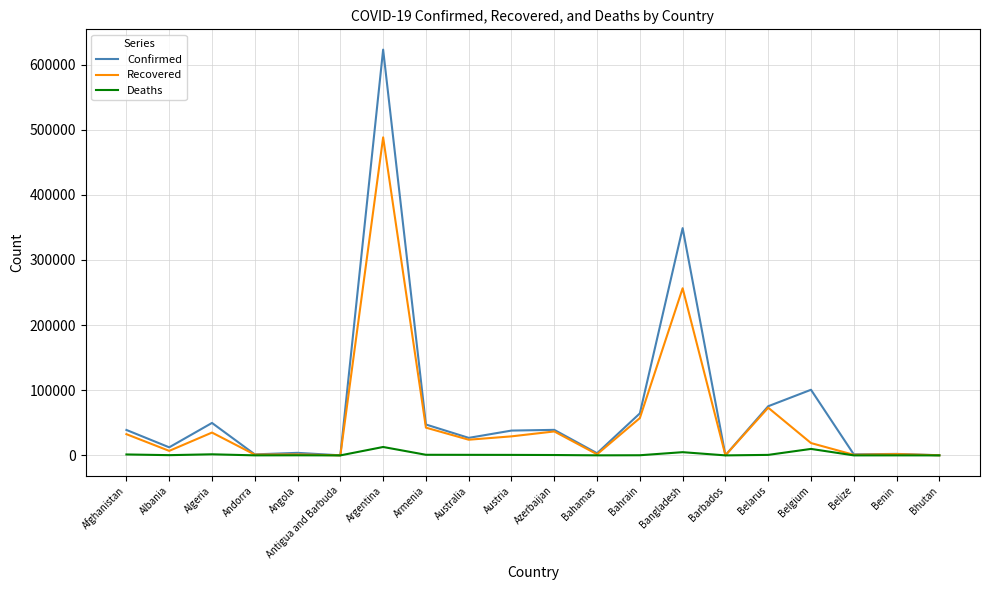

What is the maximum value shown in the chart?

622934